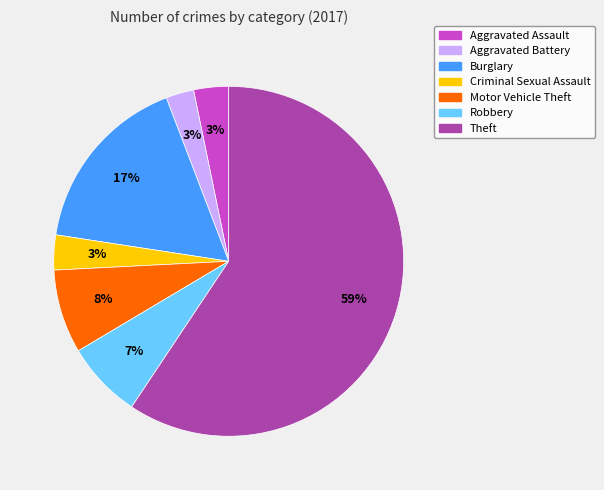

Which slice is the largest?

Theft